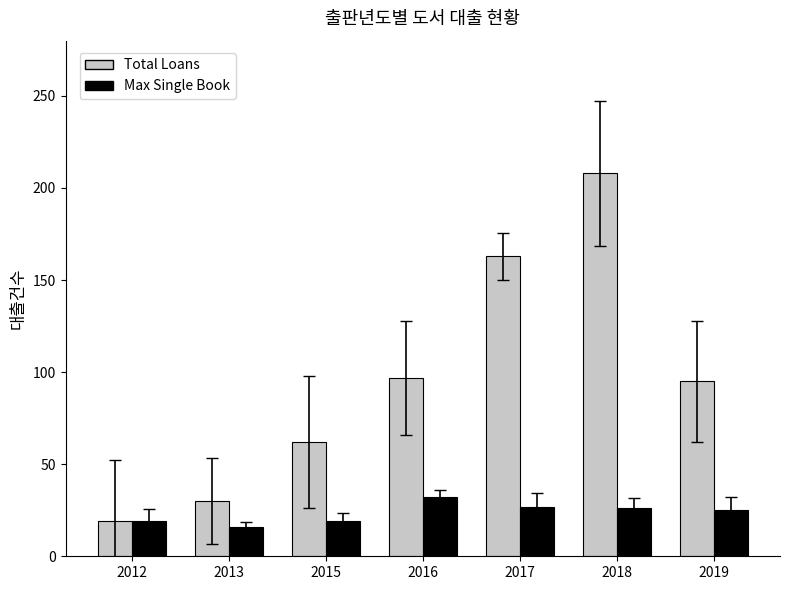

At 2018, list the series in order from largest to smallest.

Total Loans, Max Single Book